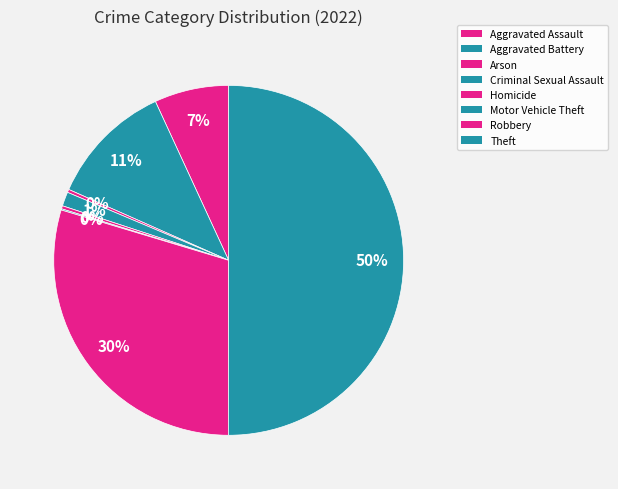

What is the change in value from Aggravated Battery to Motor Vehicle Theft?

-200